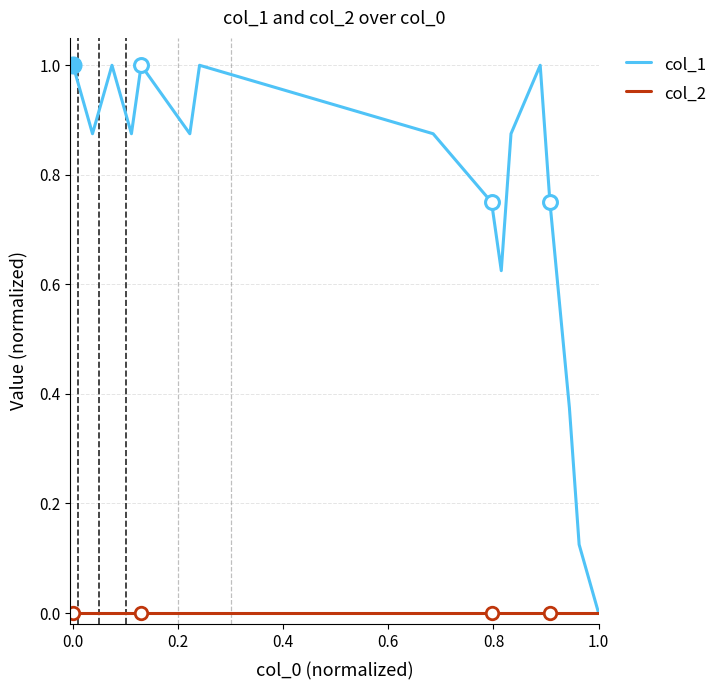

Is the value of col_2 at 11 greater than the value of col_1 at 1.0?

No